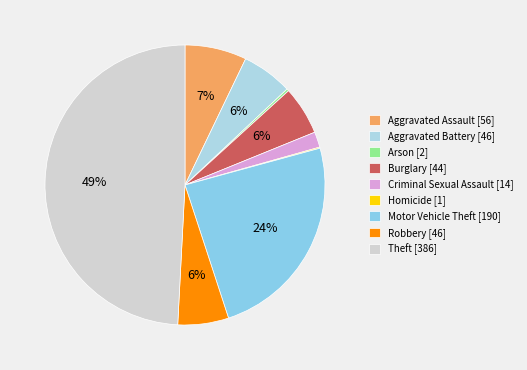

Is it true that Theft is 59% of the pie?

False